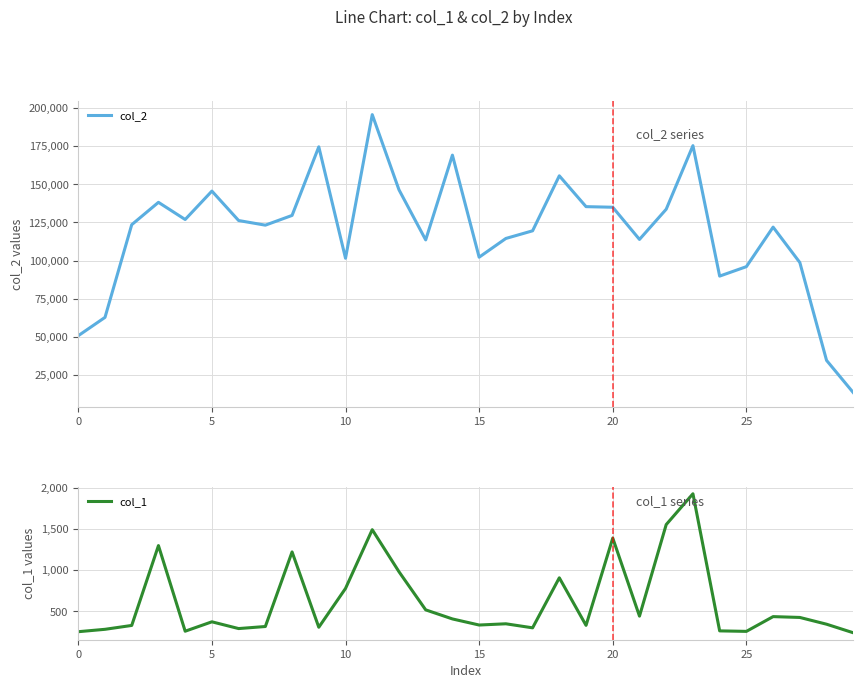

Where is col_1 nearest to the value 1083?

12